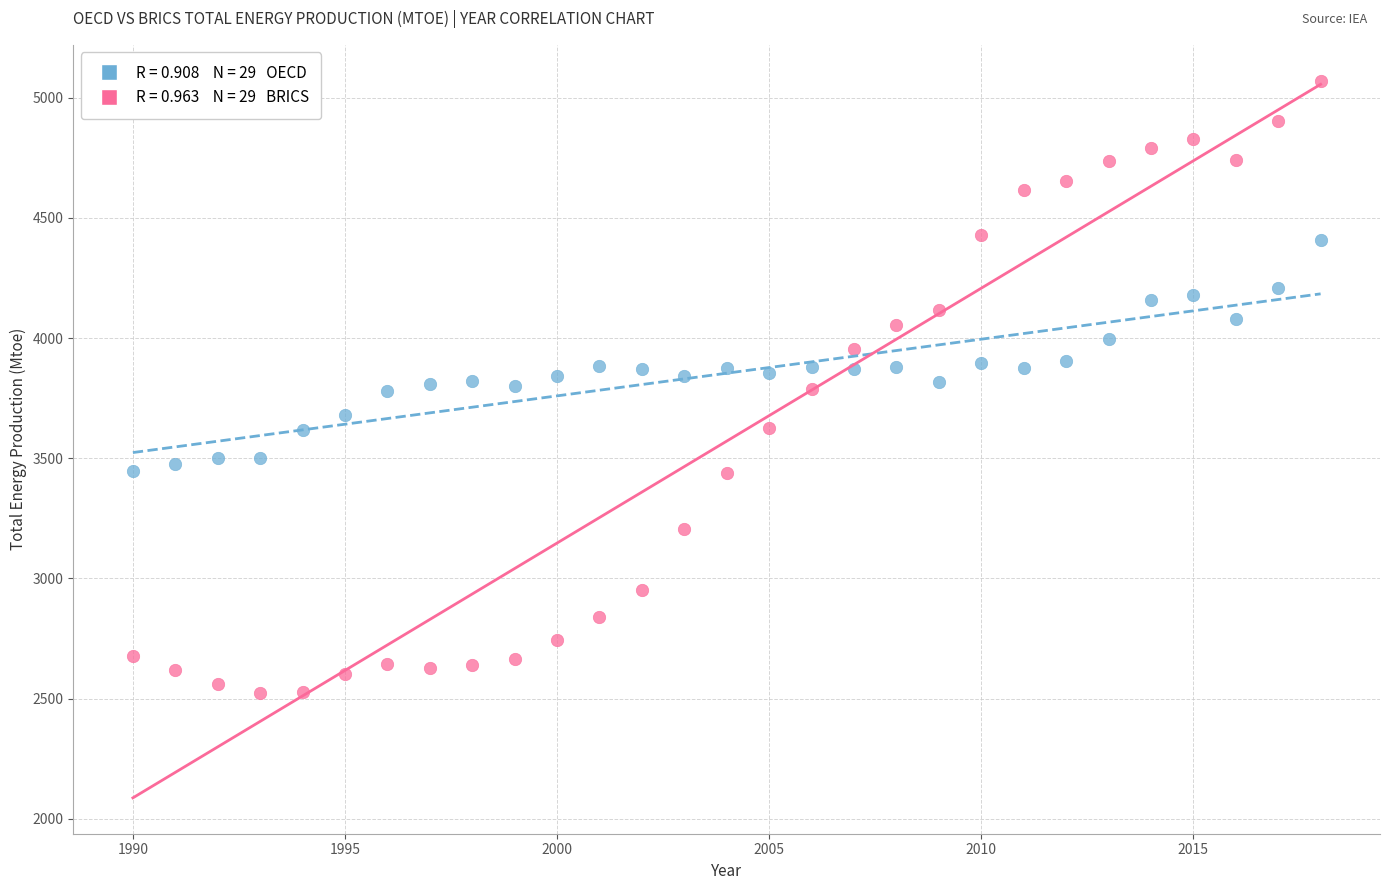

Across all data points, what is the range of X values (max minus min)?

28.0